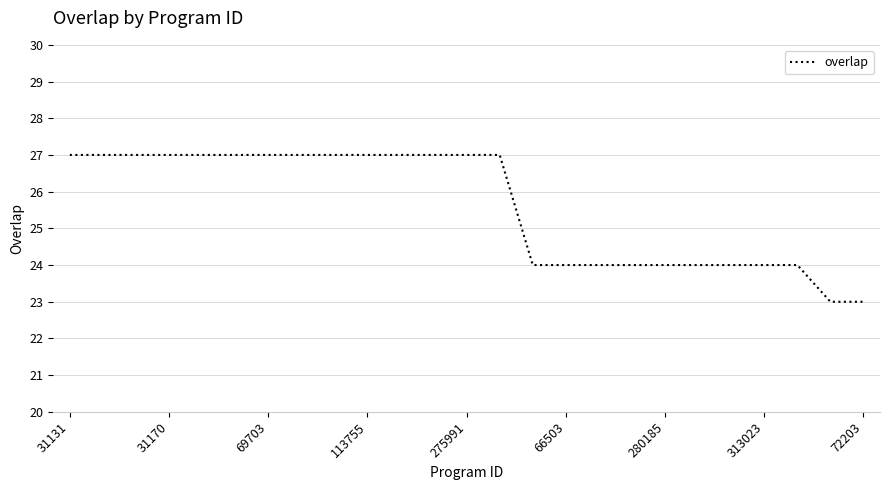

What is the greatest value displayed?

27